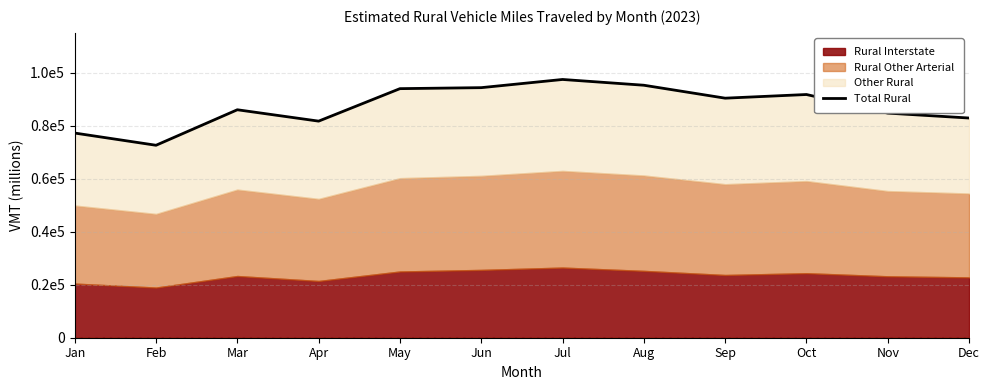

How many lines are shown in the chart?

1